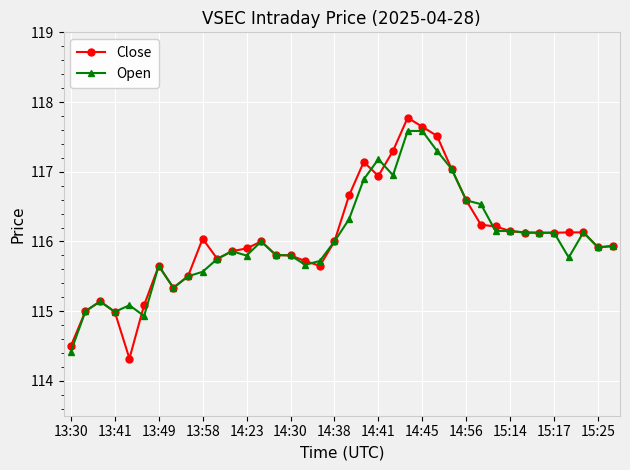

True or false: Close has more than 1 interior local peaks.

True